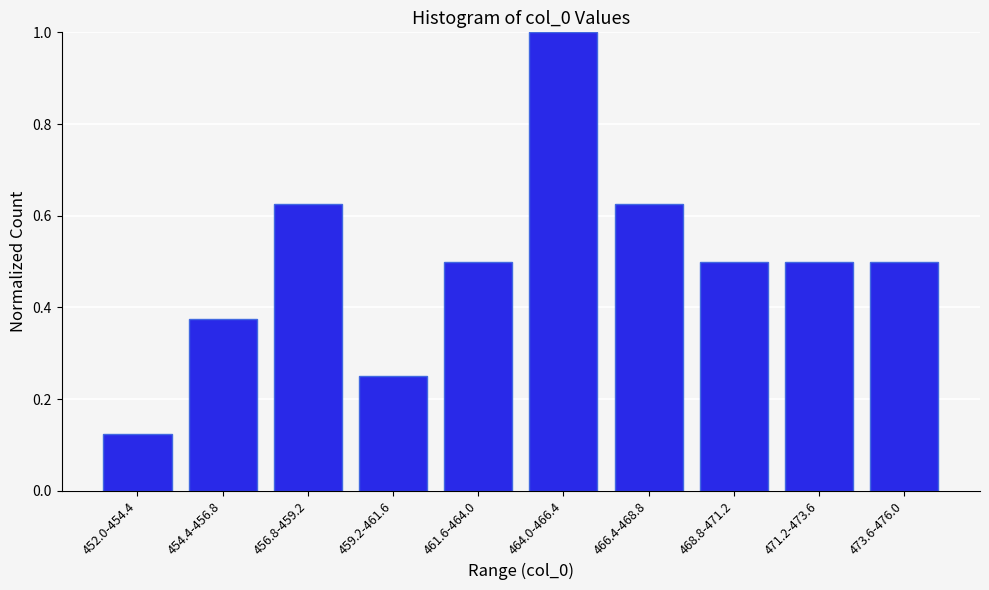

What position from the right is 466.4-468.8?

4